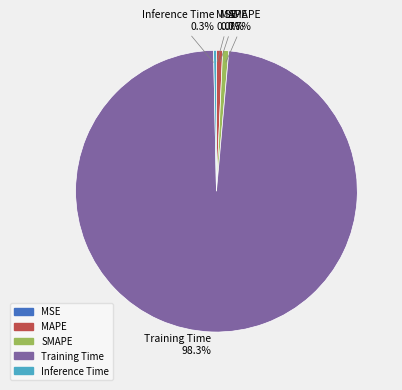

To the nearest percent, what portion does MAPE represent?

1%